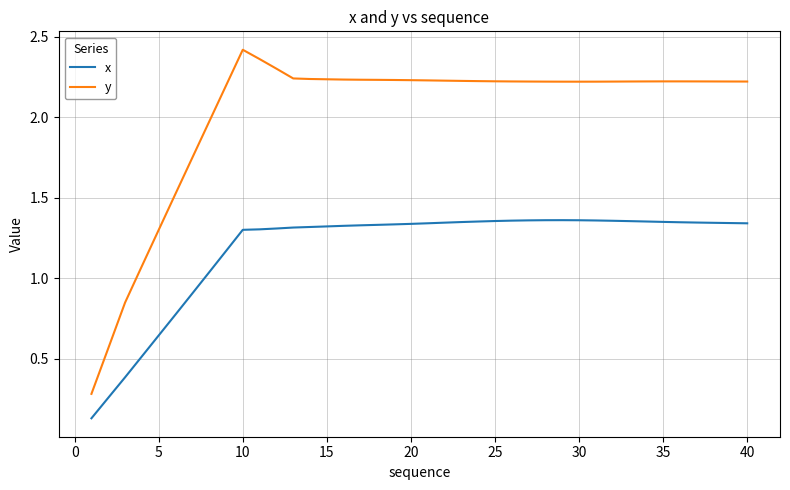

True or false: y and x cross at least once.

False